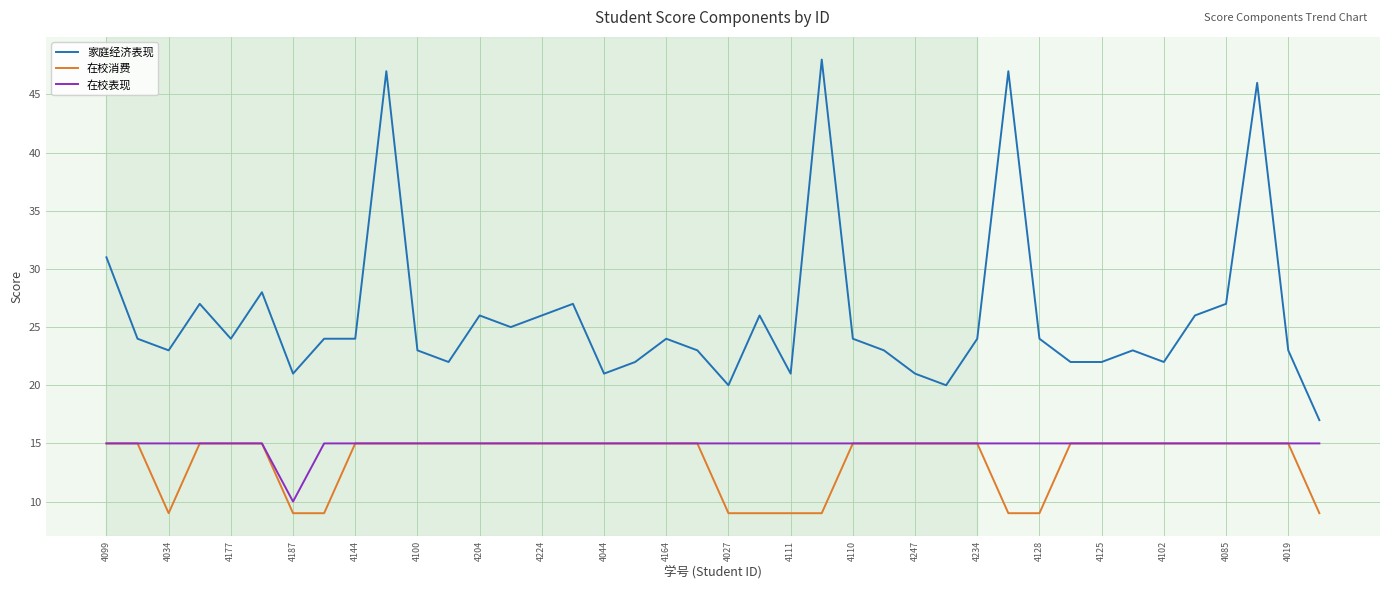

What is the average value of the 家庭经济表现 series?

26